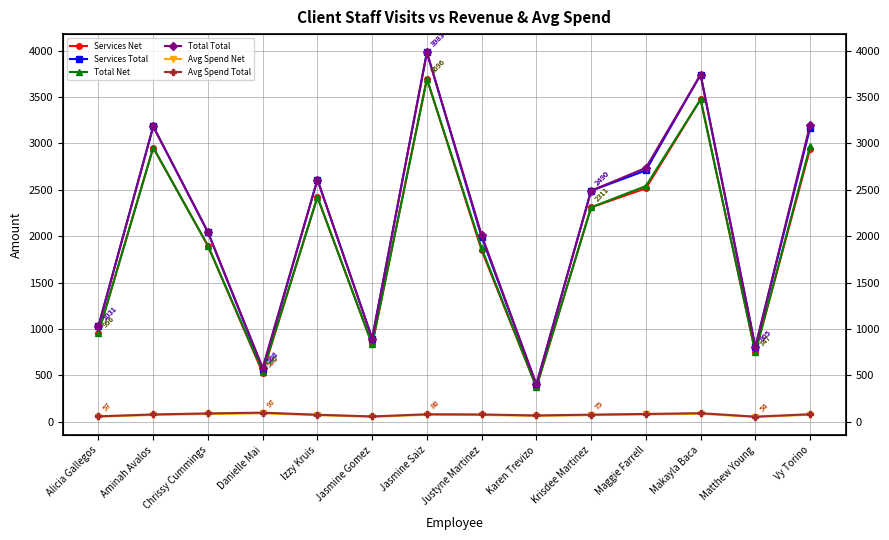

What are all the series names shown in the legend?

Services Net, Services Total, Total Net, Total Total, Avg Spend Net, Avg Spend Total